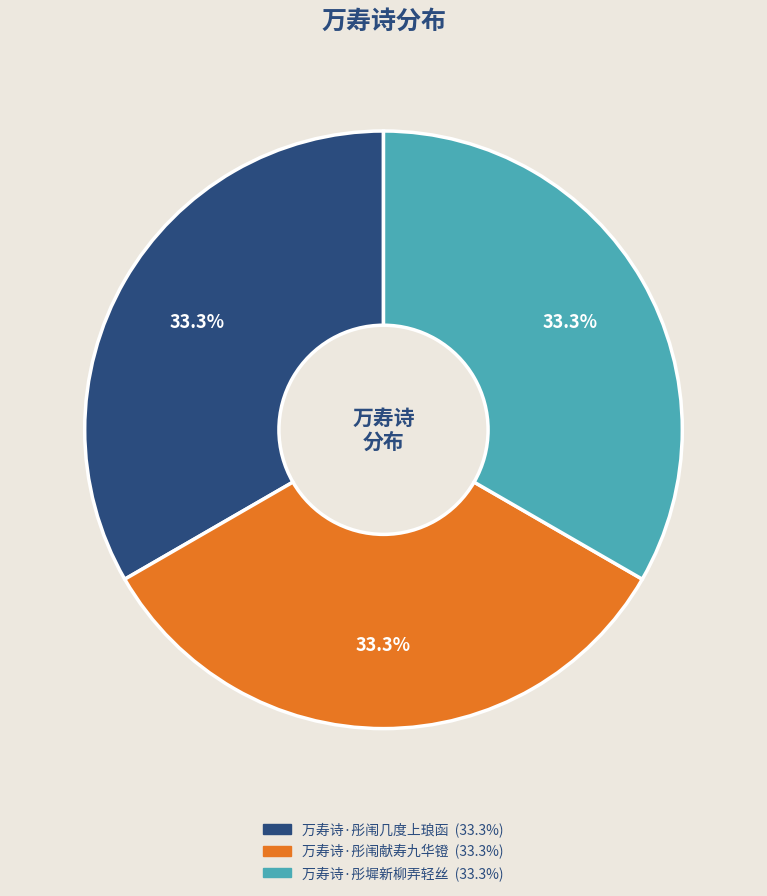

How much of the chart is everything except 万寿诗·彤墀新柳弄轻丝?

66.7%